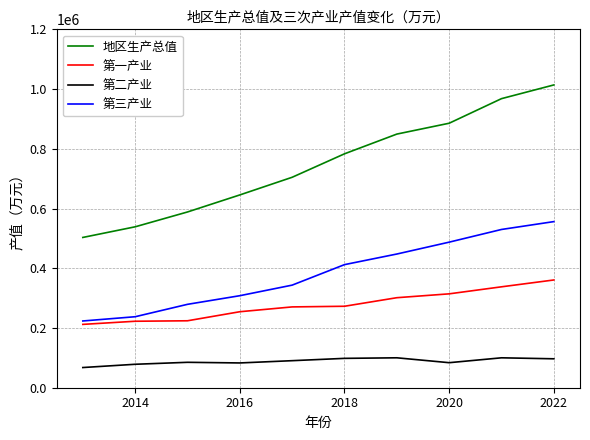

What is the maximum value for 地区生产总值?

1013819